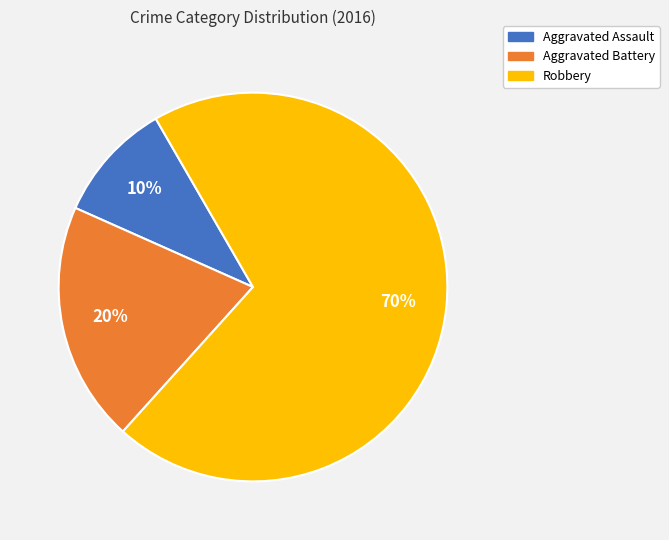

Do Robbery and Aggravated Assault together represent more than half of the pie?

Yes